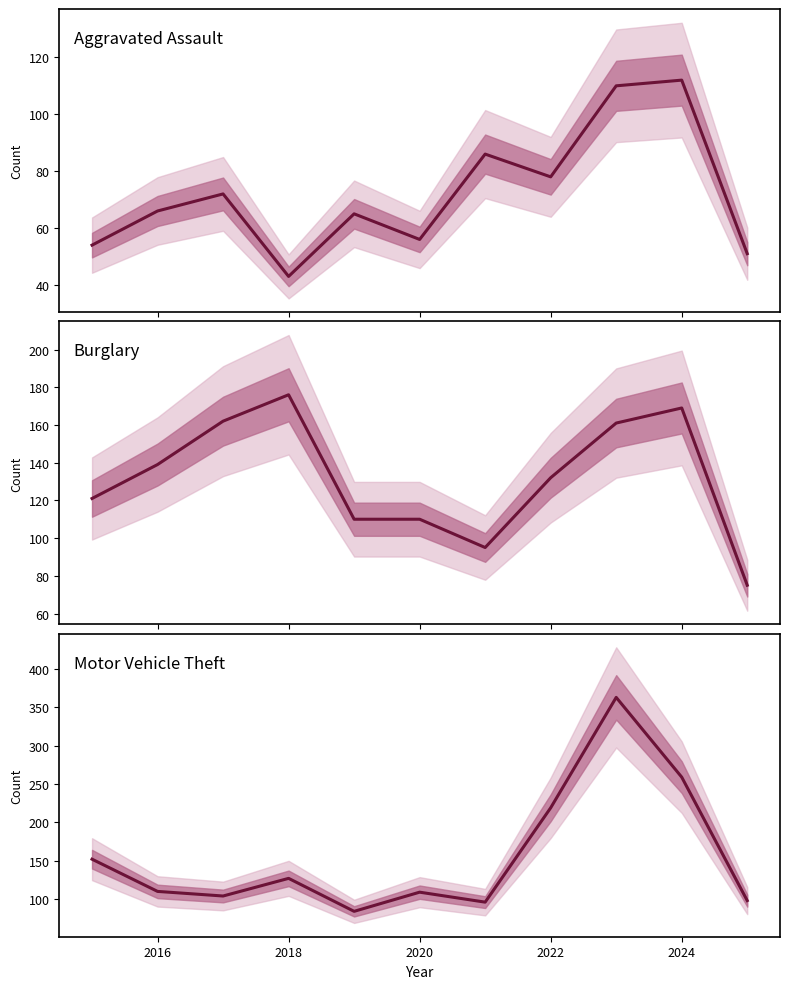

List the series in order of their overall mean, lowest first.

Aggravated Assault, Burglary, Motor Vehicle Theft